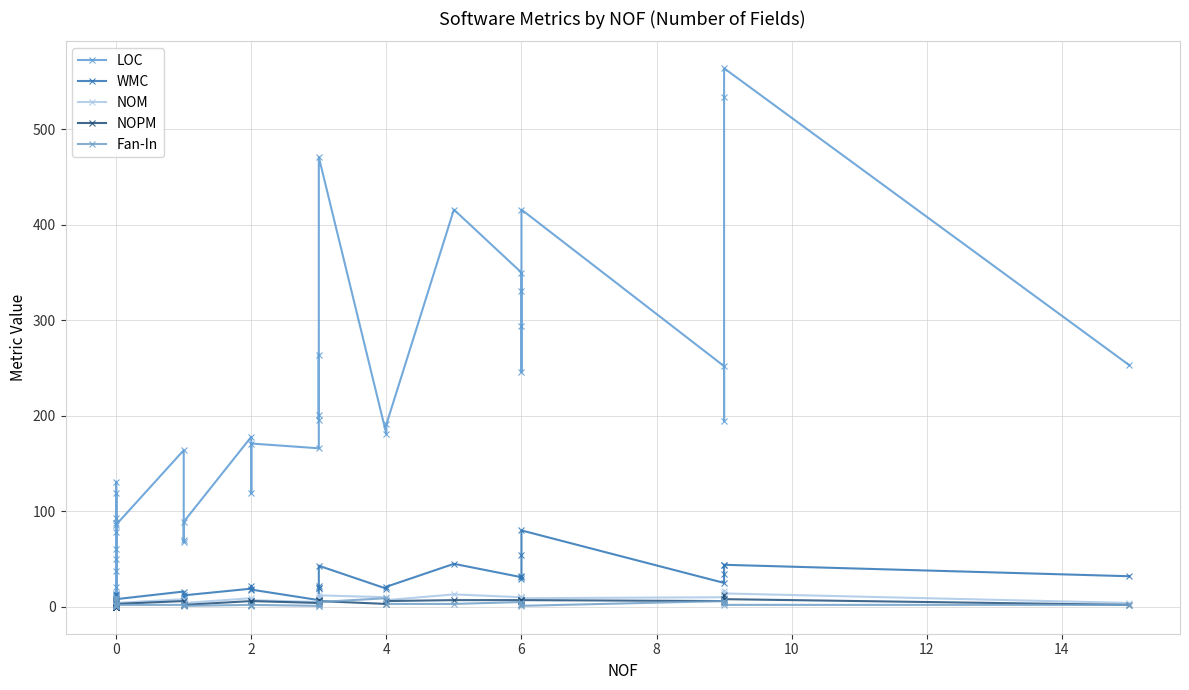

How many values in the Fan-In series are below 2?

12